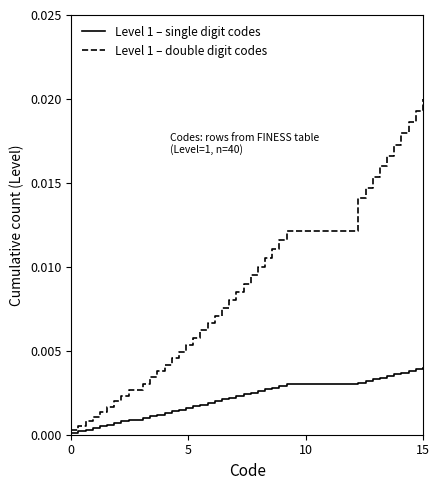

Which series has the largest range (max minus min)?

Level 1 – double digit codes